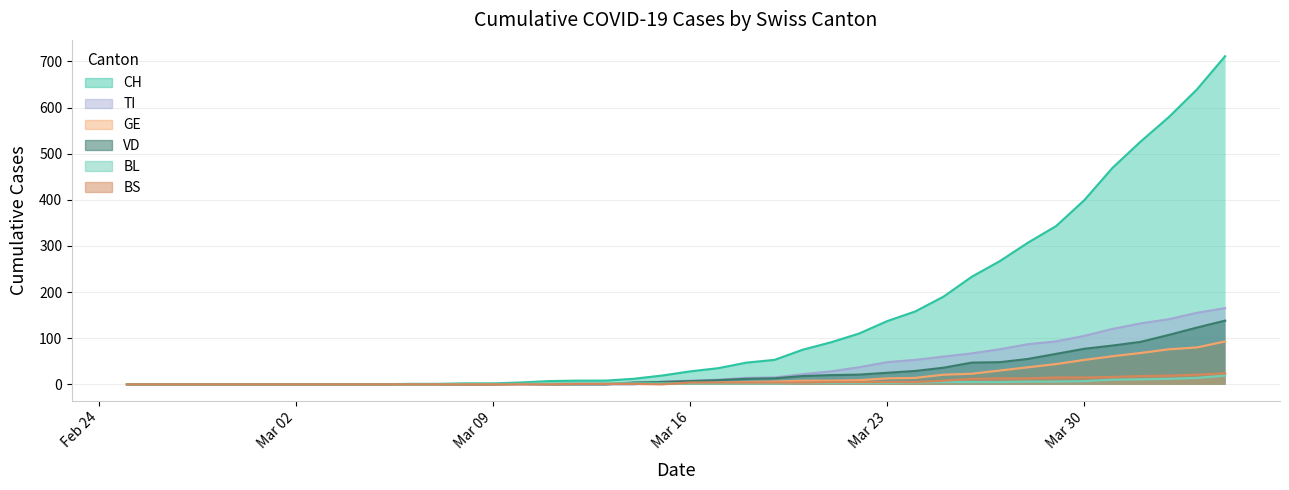

True or false: CH and BL intersect in this chart.

False